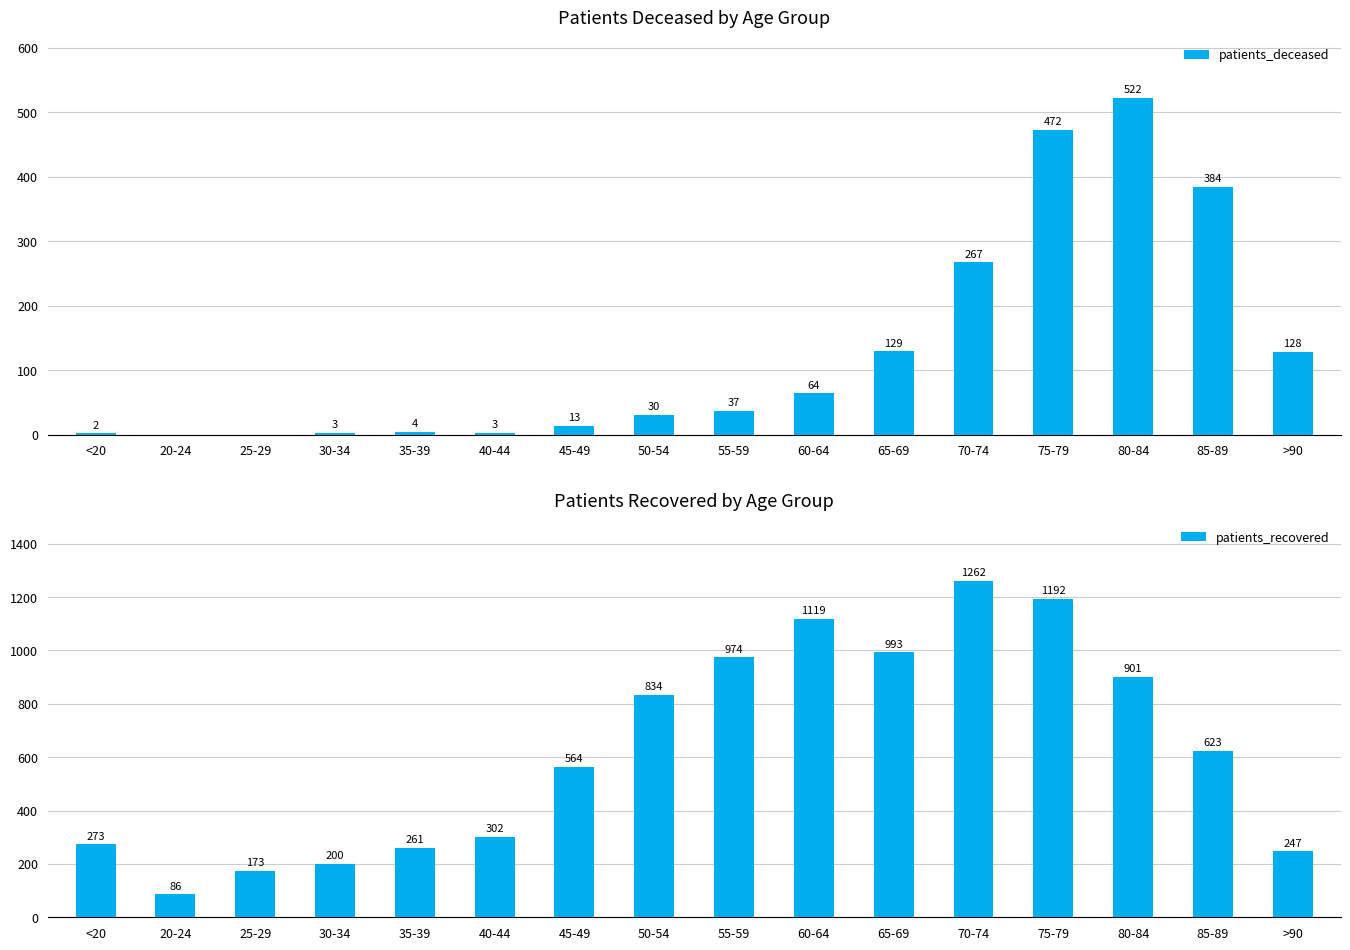

What is the value of the patients_deceased bar at the 5th from the left?

4